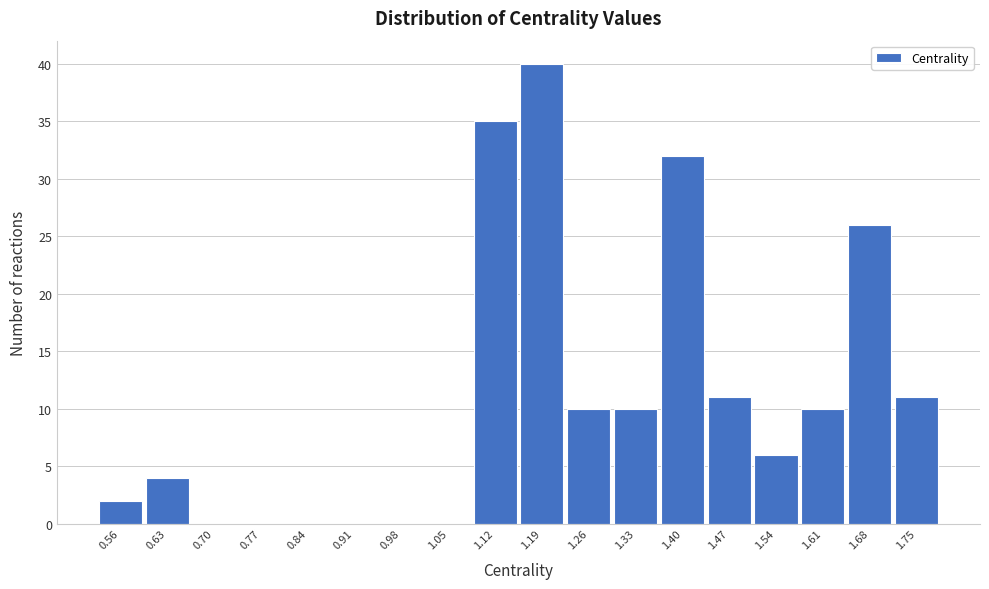

Reading left to right, transcribe all the data shown in this chart.

0.56=2	0.63=4	0.70=0	0.77=0	0.84=0	0.91=0	0.98=0	1.05=0	1.12=35	1.19=40	1.26=10	1.33=10	1.40=32	1.47=11	1.54=6	1.61=10	1.68=26	1.75=11